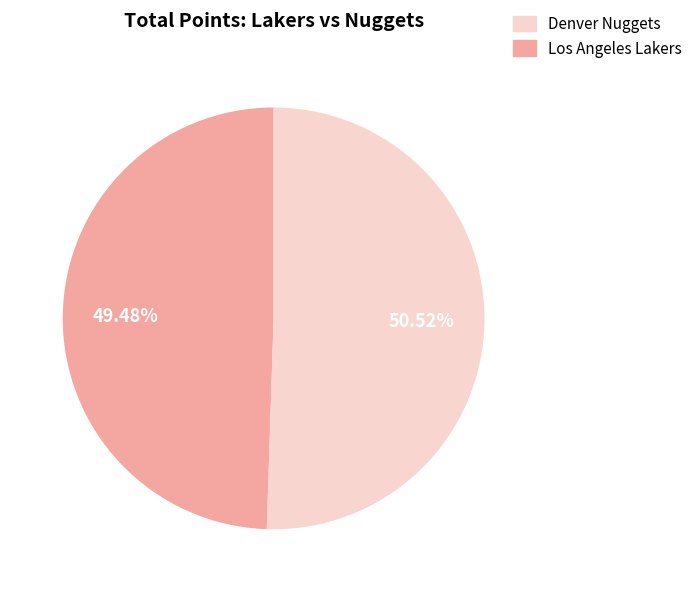

Is there any slice that represents more than half of the pie?

Yes